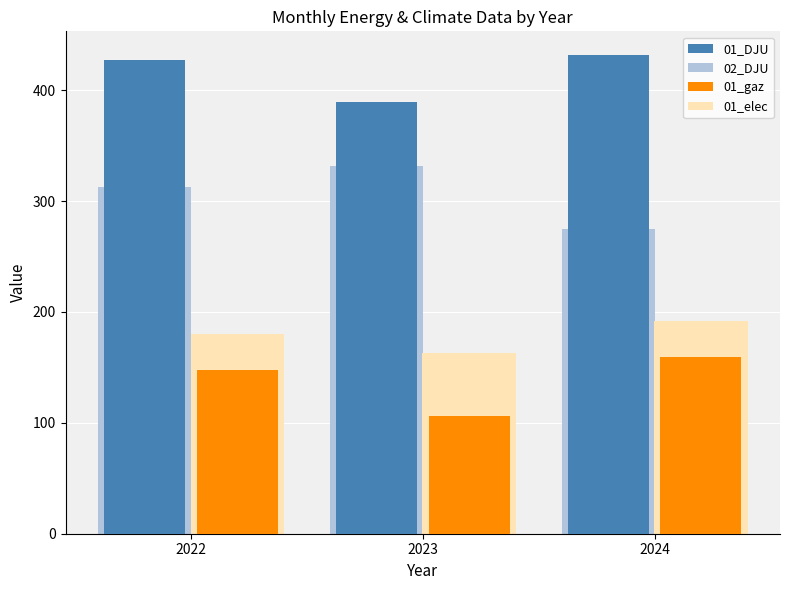

Which category has the lowest value in the 01_DJU series?

2023